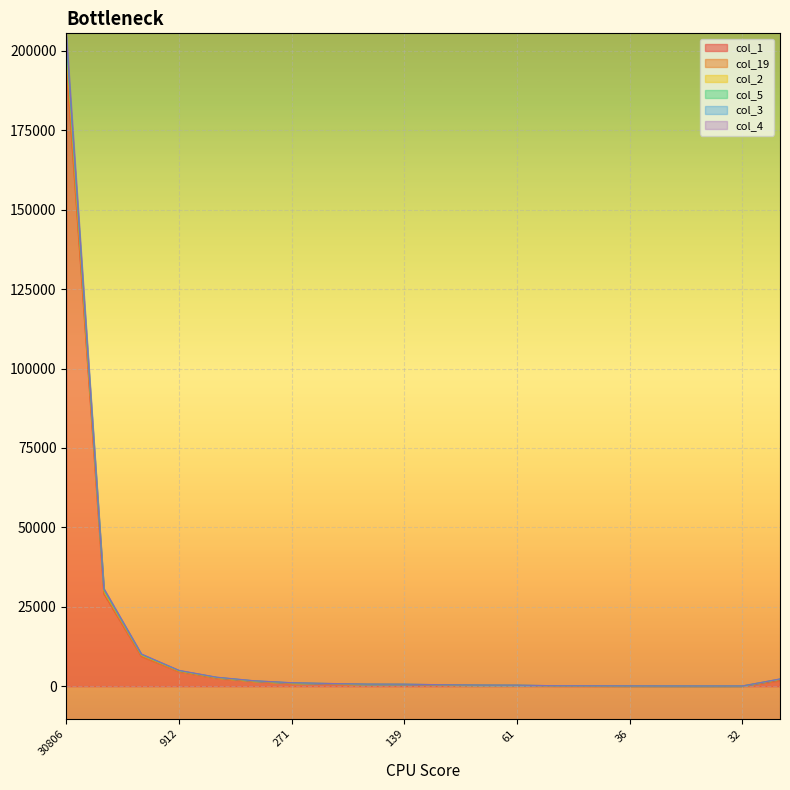

Is it true that col_4 equals 29 at 30?

False